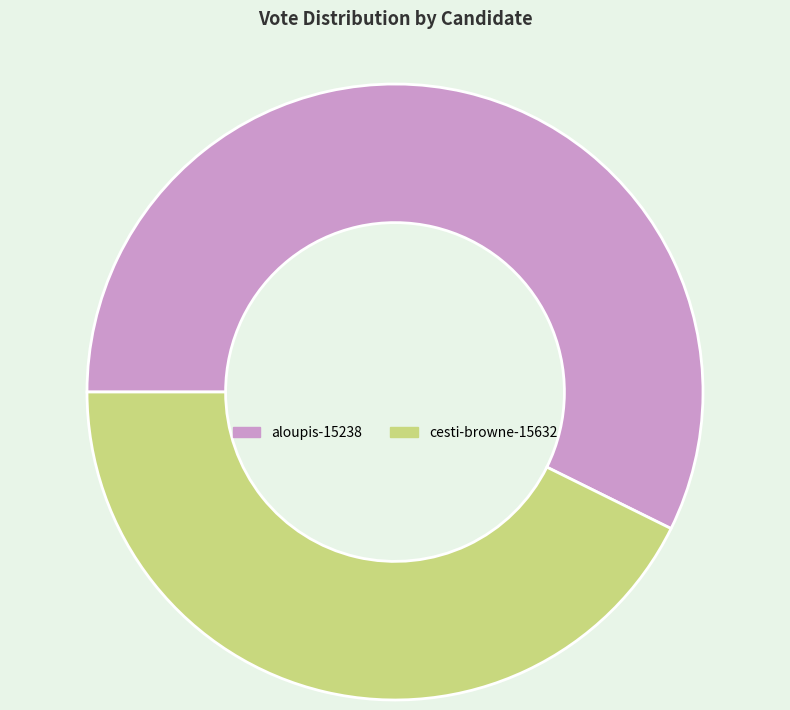

Is aloupis-15238 the majority of the pie?

Yes